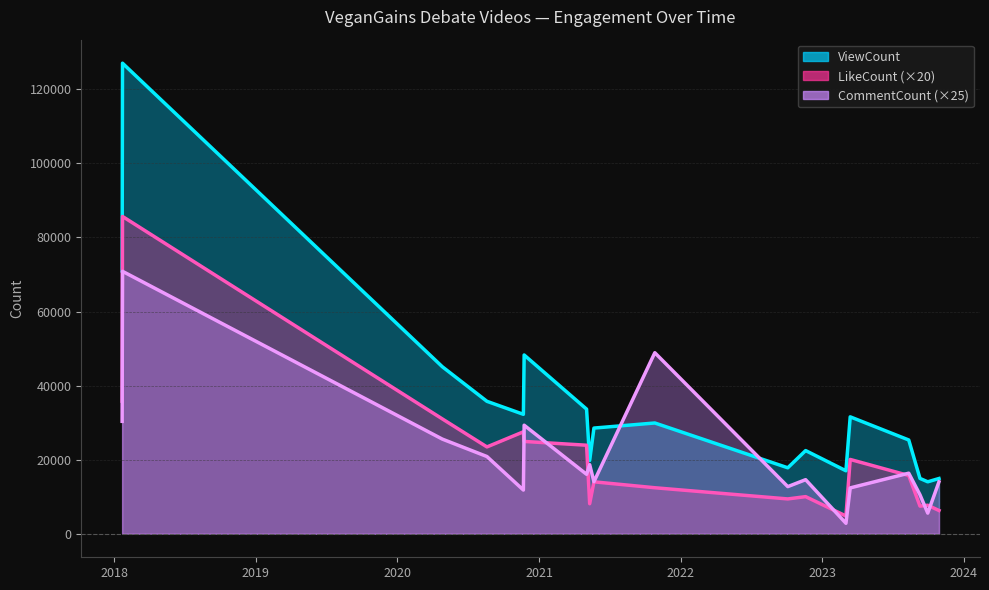

What is the maximum value for ViewCount?

127035